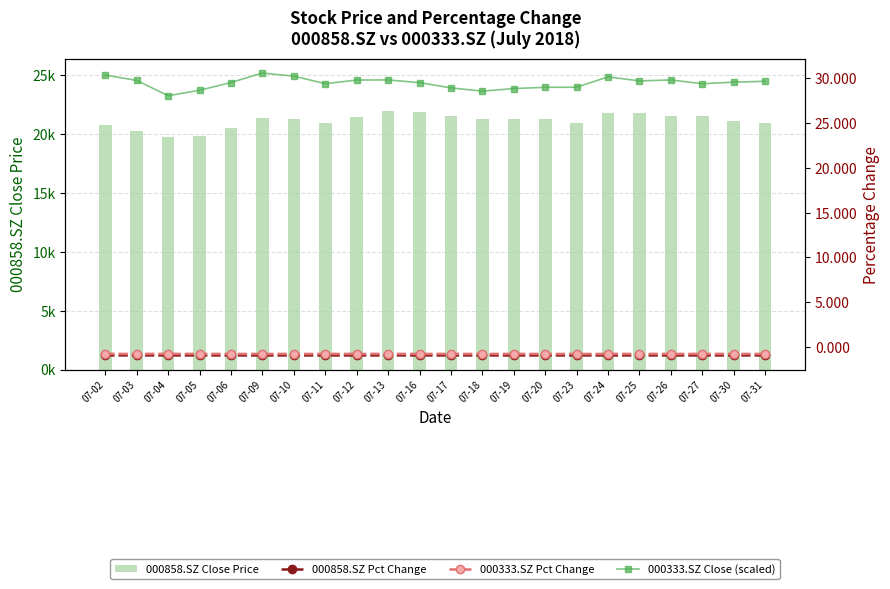

What is the minimum value for 000333.SZ Pct Change?

-0.8